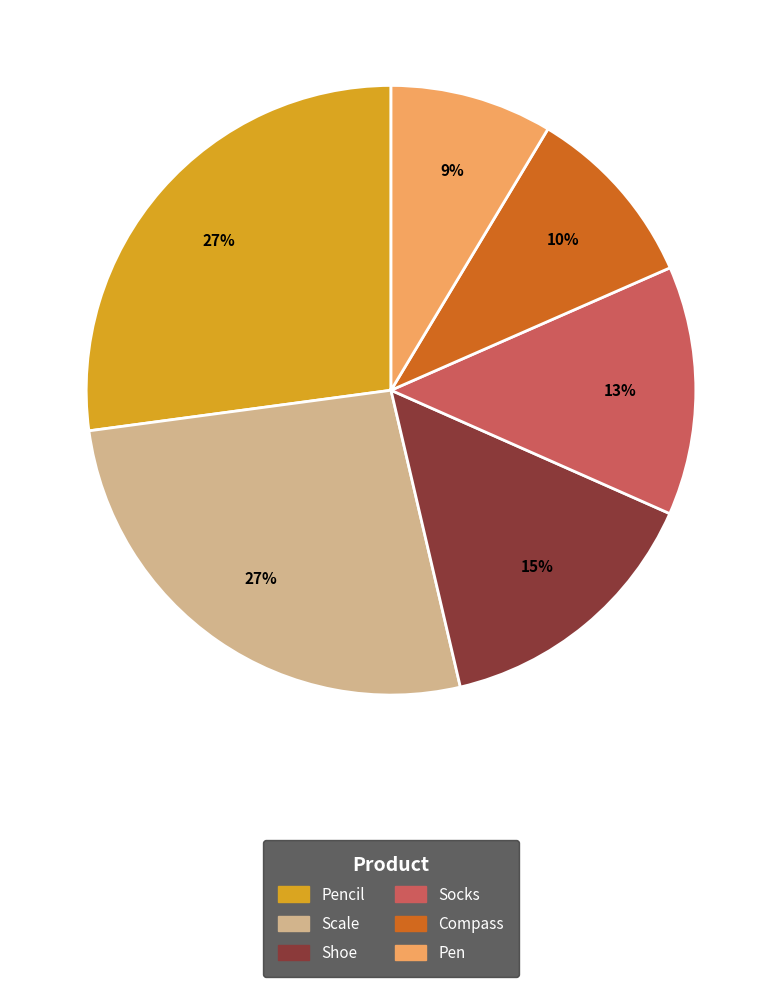

Does any single category account for the majority?

No